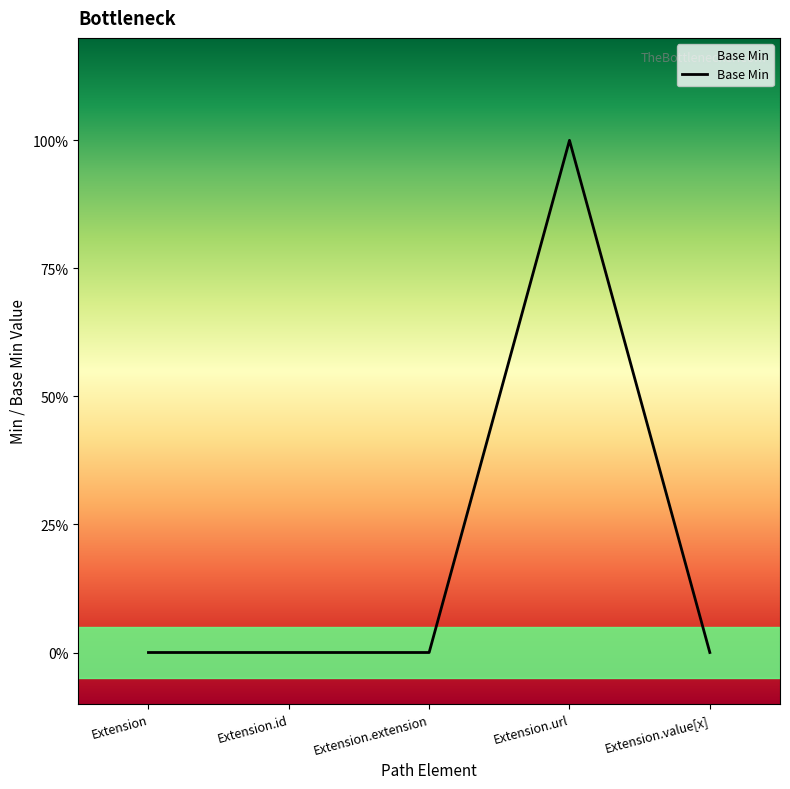

Is this an area chart (filled region under the line)?

Yes